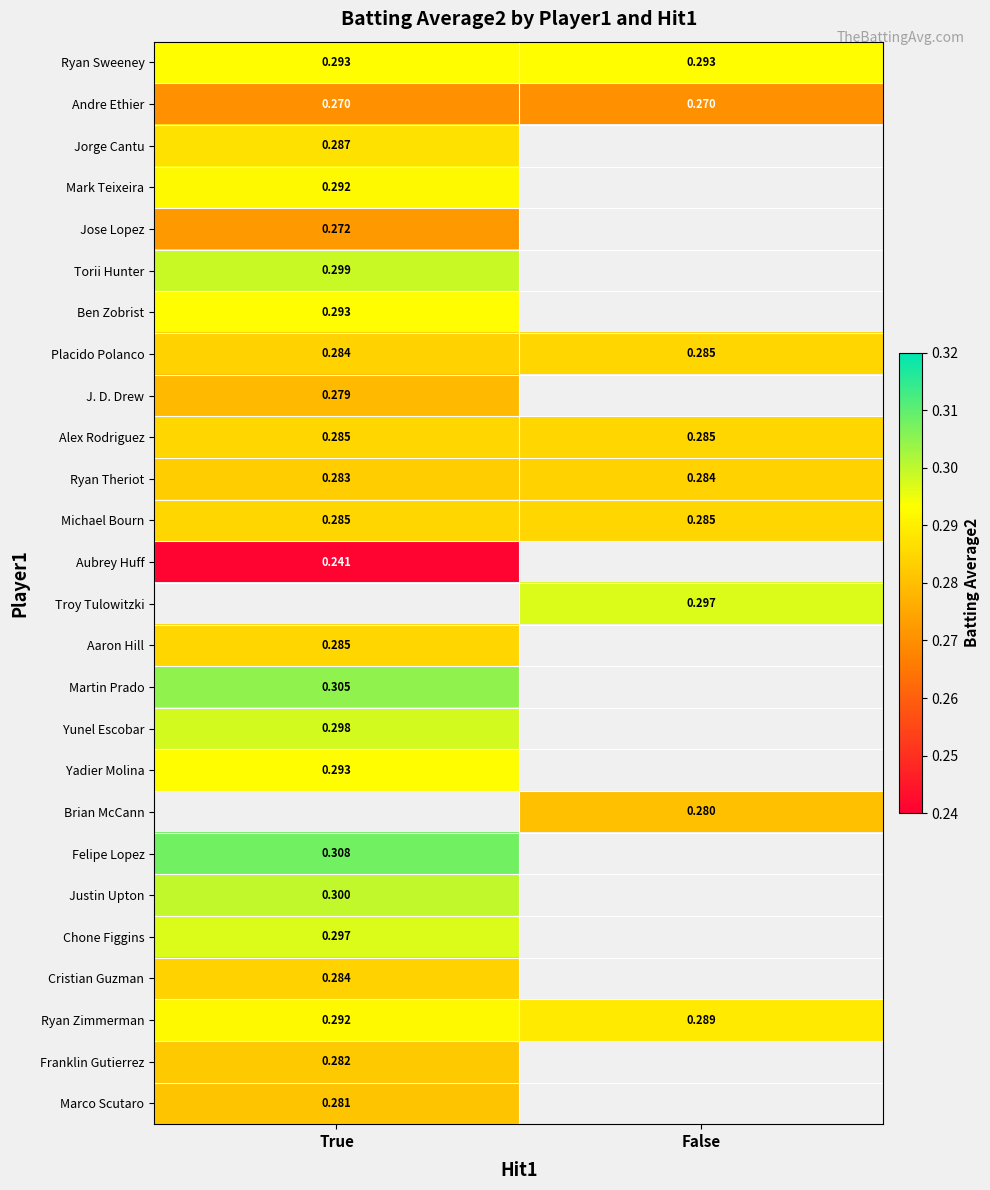

How many positive values does the Aaron Hill series have?

1